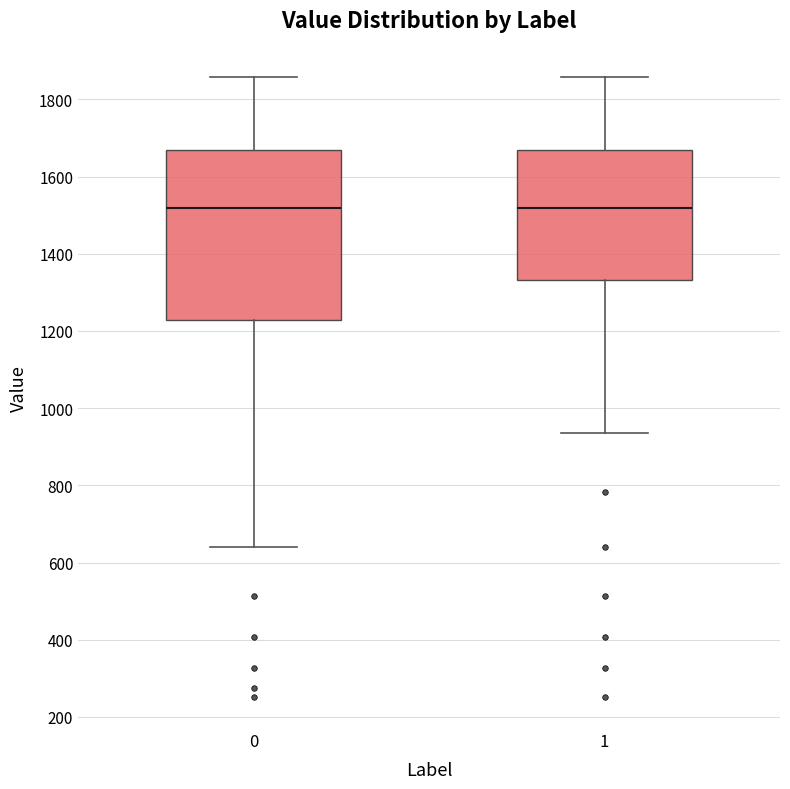

Which box is the tallest, from its lower edge to its upper edge?

0